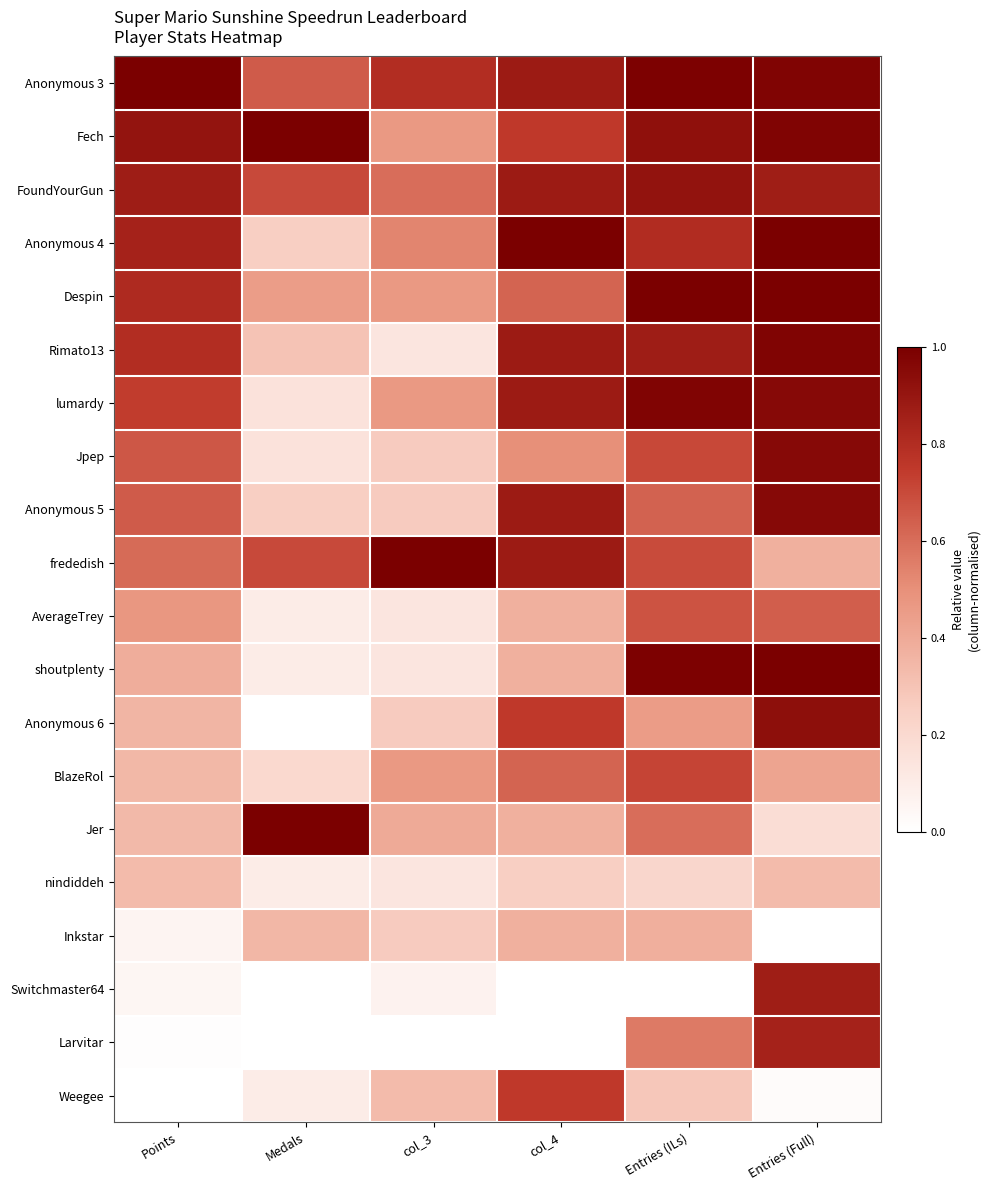

At which category is the sum across all series the highest?

Entries (Full)